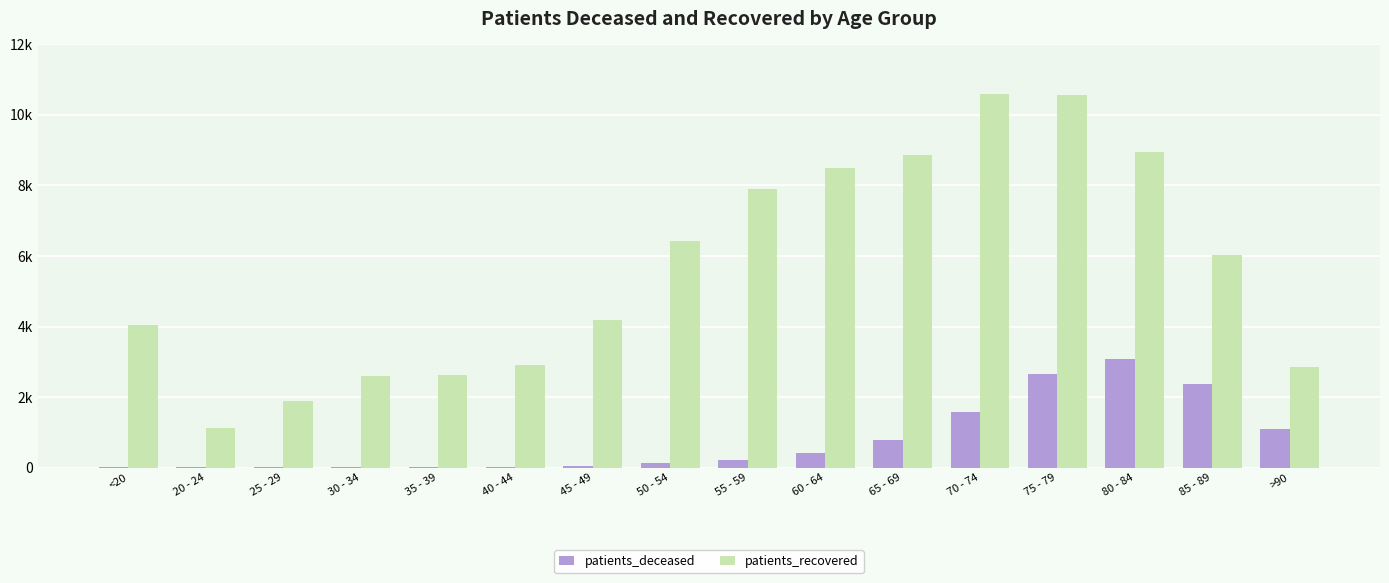

What is the value of the patients_recovered bar at the 13th from the left?

10566